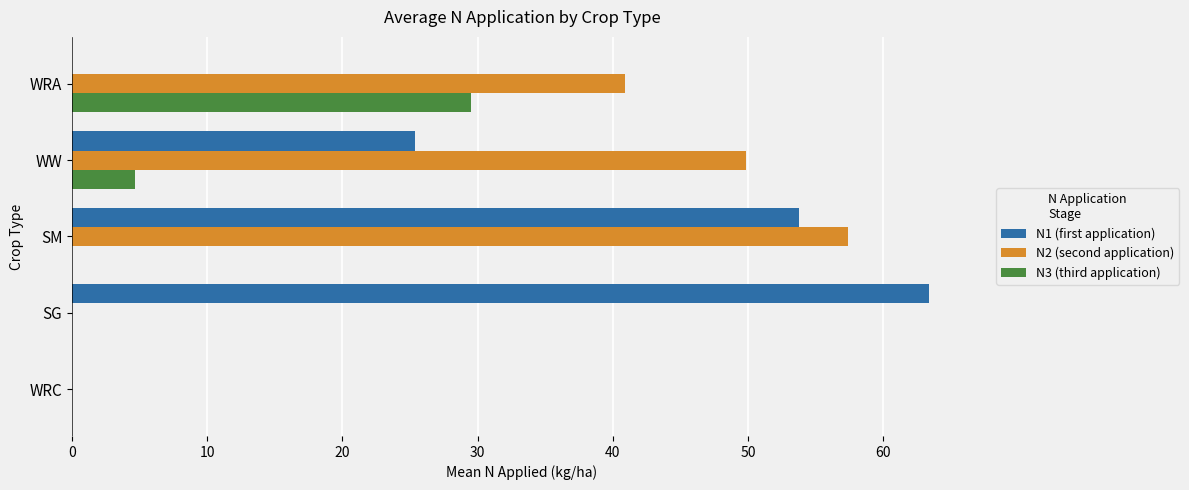

What are all the series names shown in the legend?

N1 (first application), N2 (second application), N3 (third application)